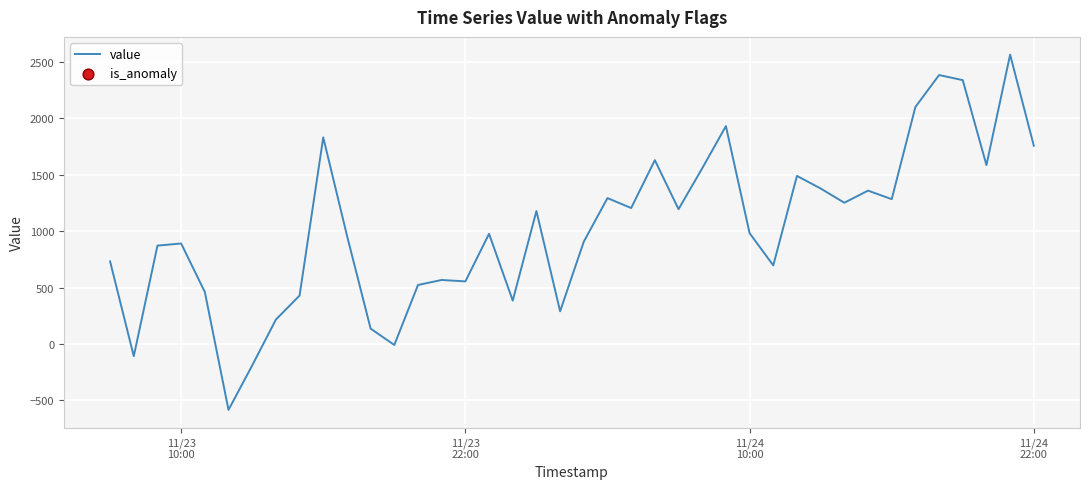

What is the difference between the maximum and minimum values?

3150.3